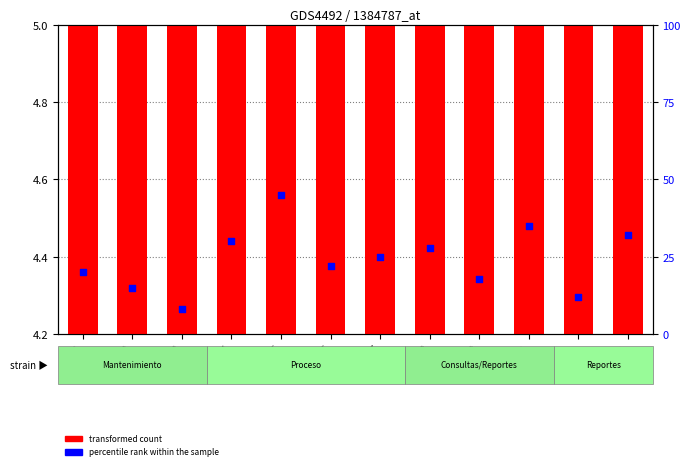

Which series reaches the minimum Y coordinate?

transformed count